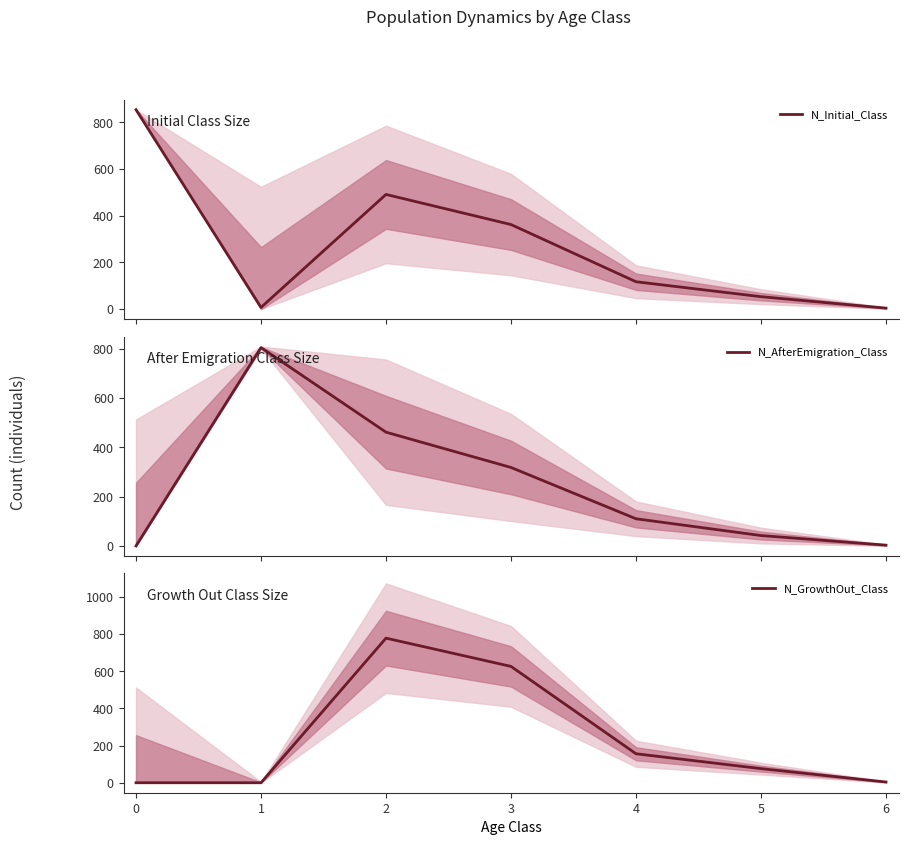

How many data points does each series have?

7